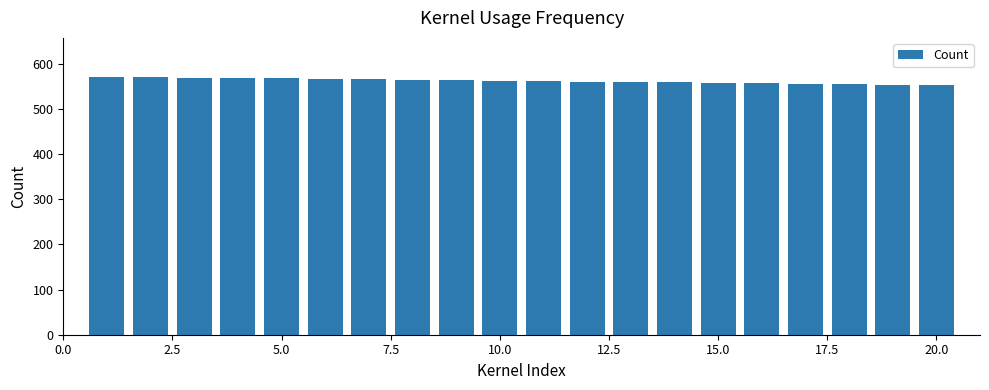

Does the chart contain stacked bars?

No